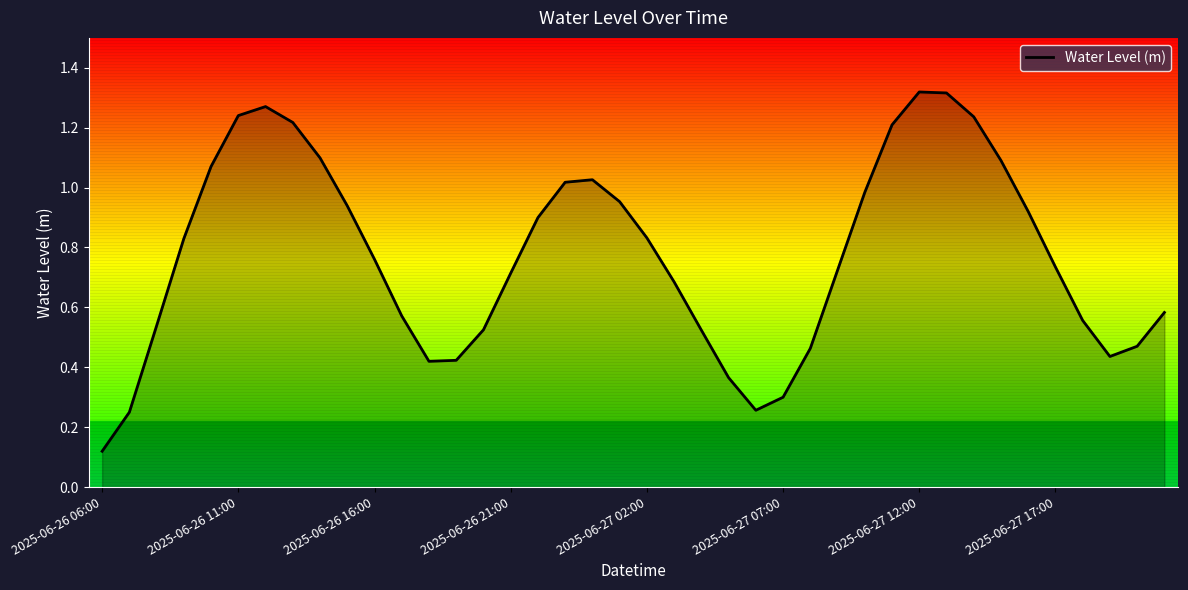

Reading left to right, transcribe all the data shown in this chart.

0.1	0.2	0.5	0.8	1.1	1.2	1.3	1.2	1.1	0.9	0.8	0.6	0.4	0.4	0.5	0.7	0.9	1.0	1.0	1.0	0.8	0.7	0.5	0.4	0.3	0.3	0.5	0.7	1.0	1.2	1.3	1.3	1.2	1.1	0.9	0.7	0.6	0.4	0.5	0.6